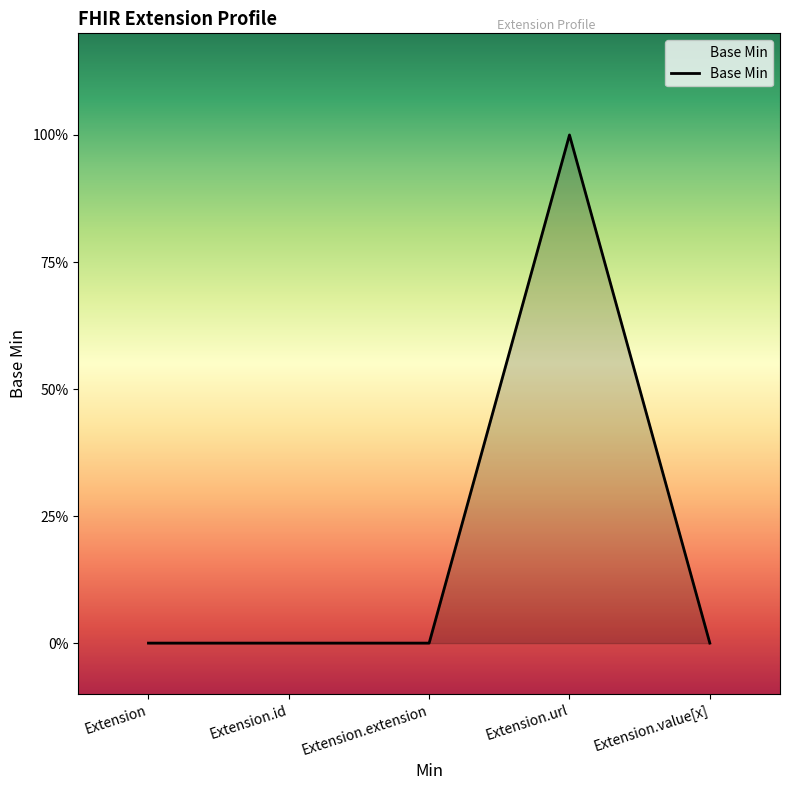

Does the chart display data point markers on the line(s)?

No